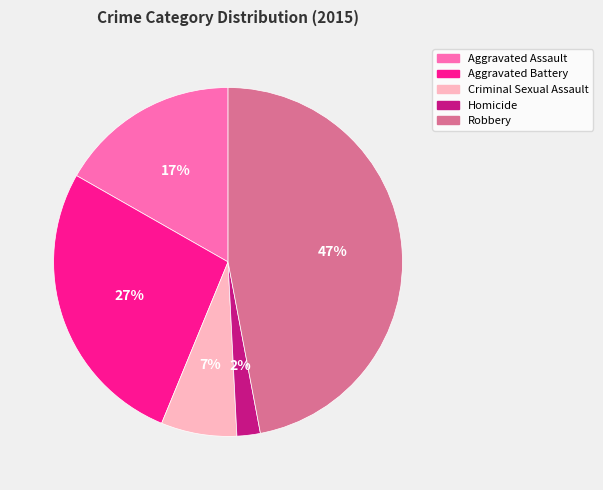

To the nearest percent, what portion does Aggravated Assault represent?

17%